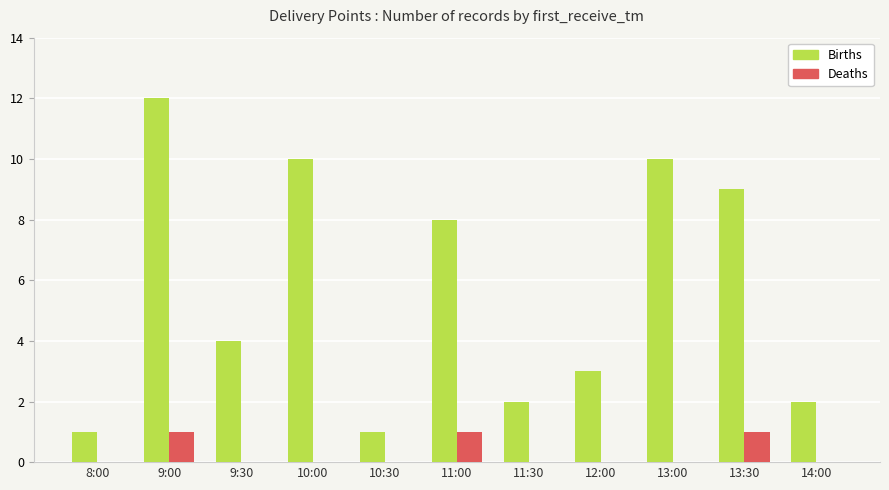

How many groups of bars are there?

11